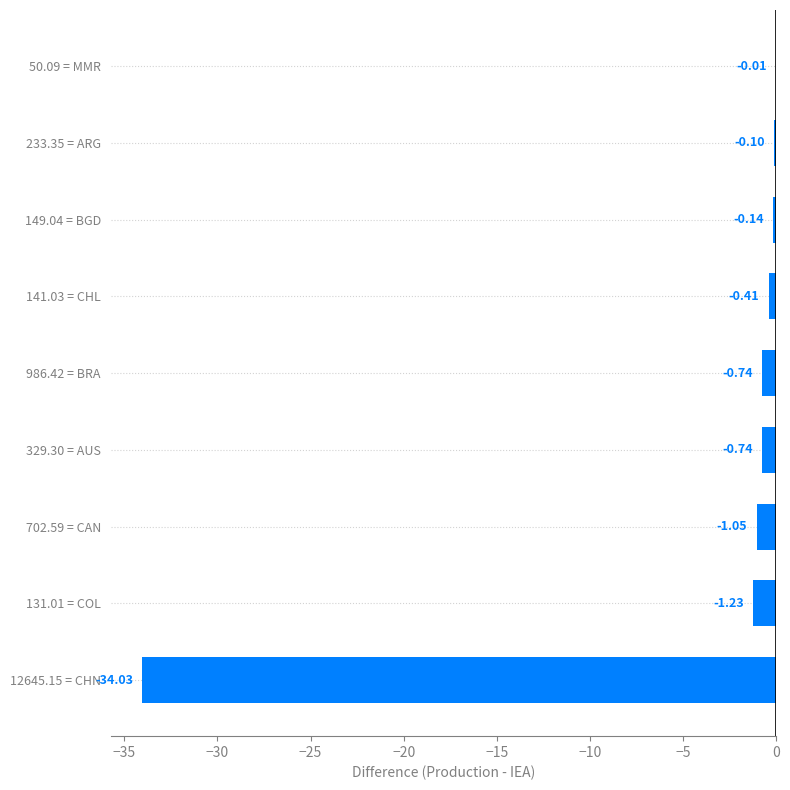

What is the change in value from 986.42 = BRA to 50.09 = MMR?

+0.7